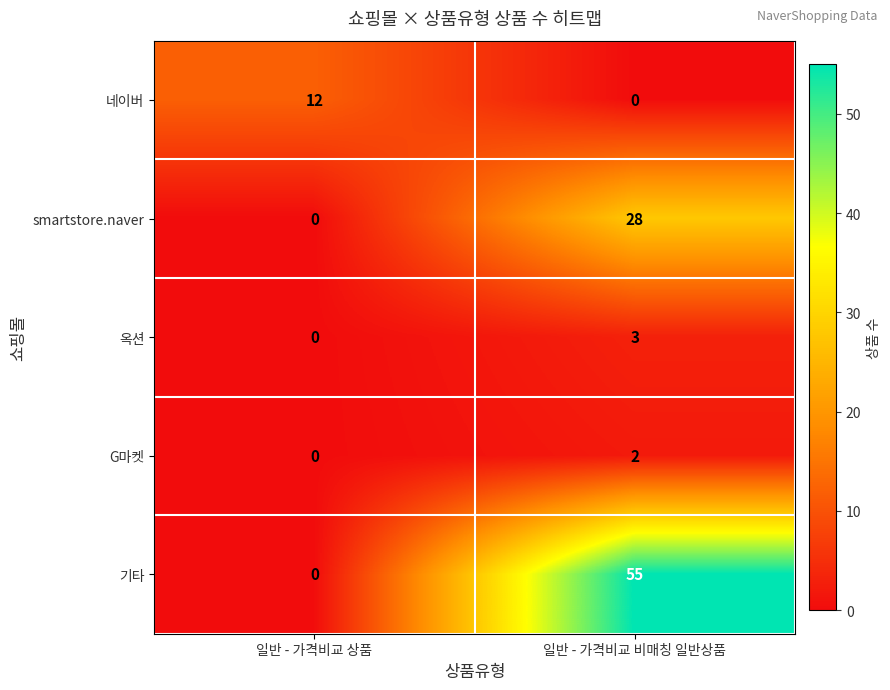

Count the number of categories in the chart.

2